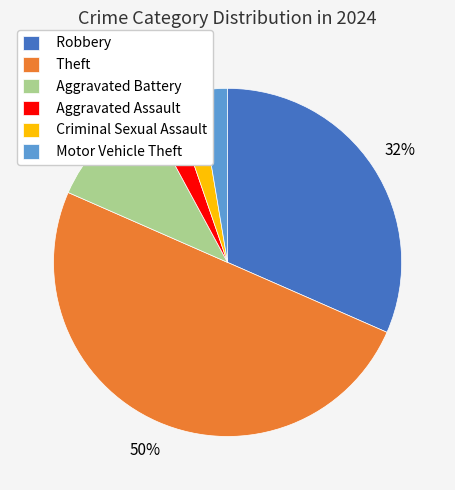

Does Motor Vehicle Theft represent more than half of the total?

No